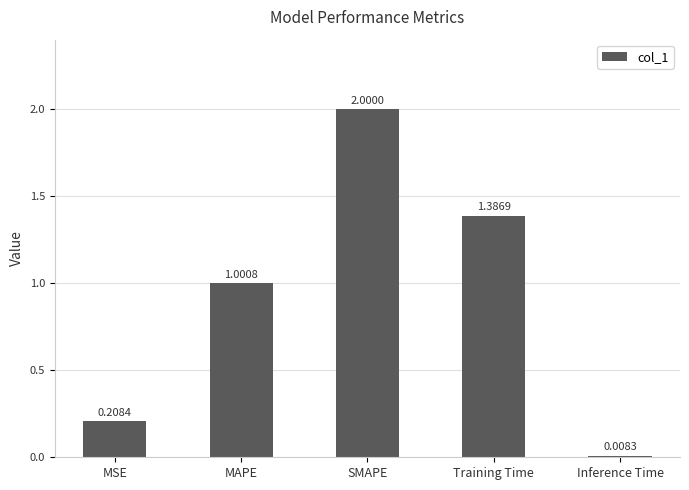

Between MAPE and Inference Time, which is larger?

MAPE